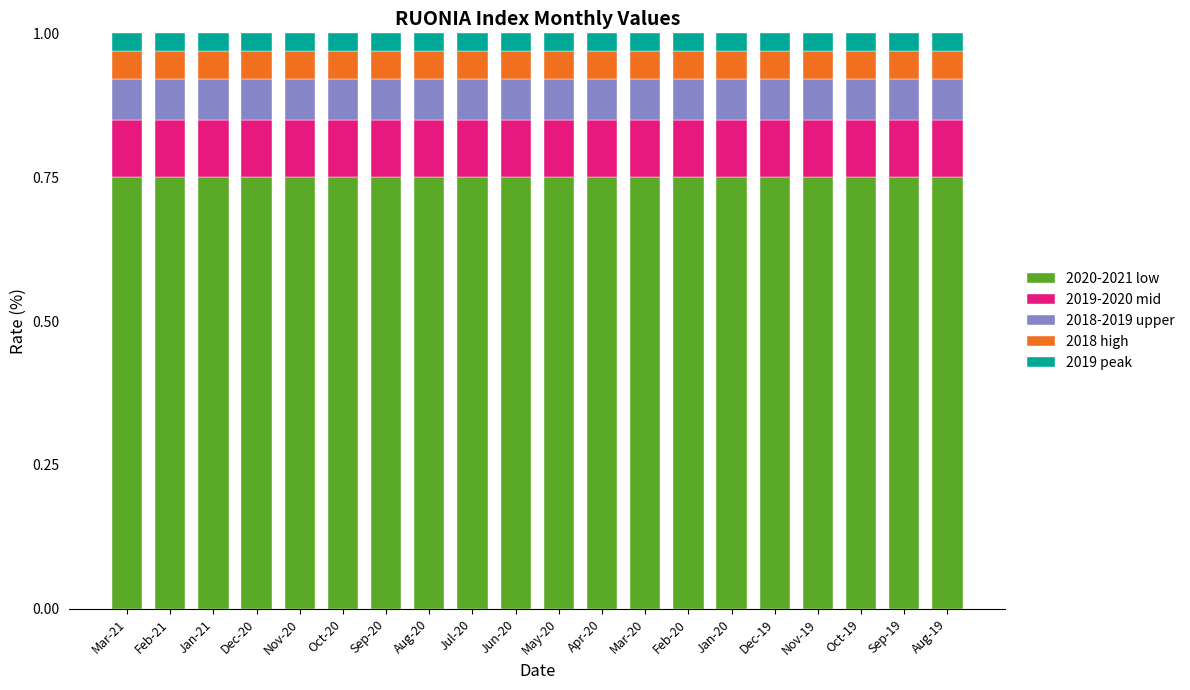

Are the bars horizontal?

No